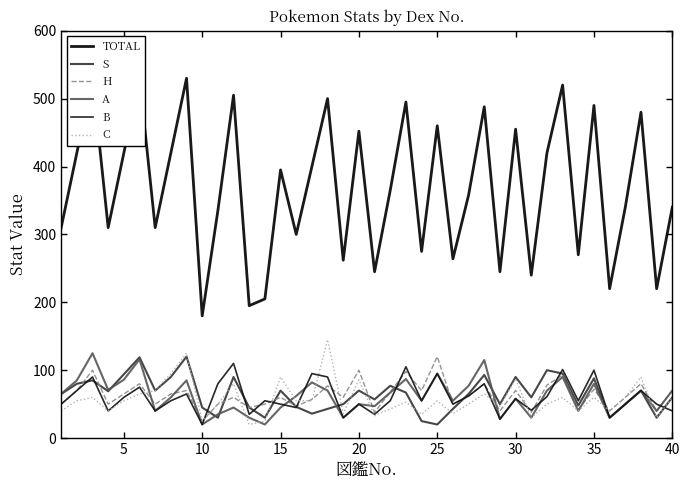

Rank the series by their maximum value, from highest to lowest.

TOTAL, C, A, S, H, B